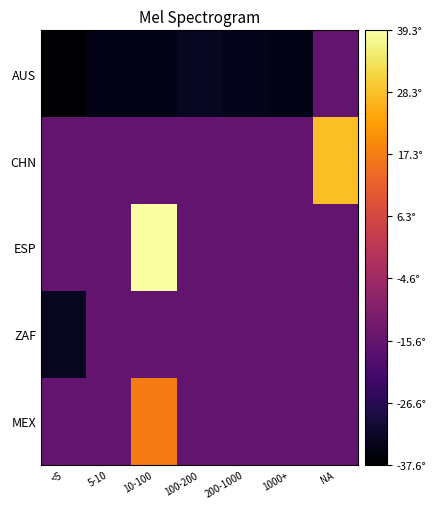

At how many categories does at least one series exceed 12?

2